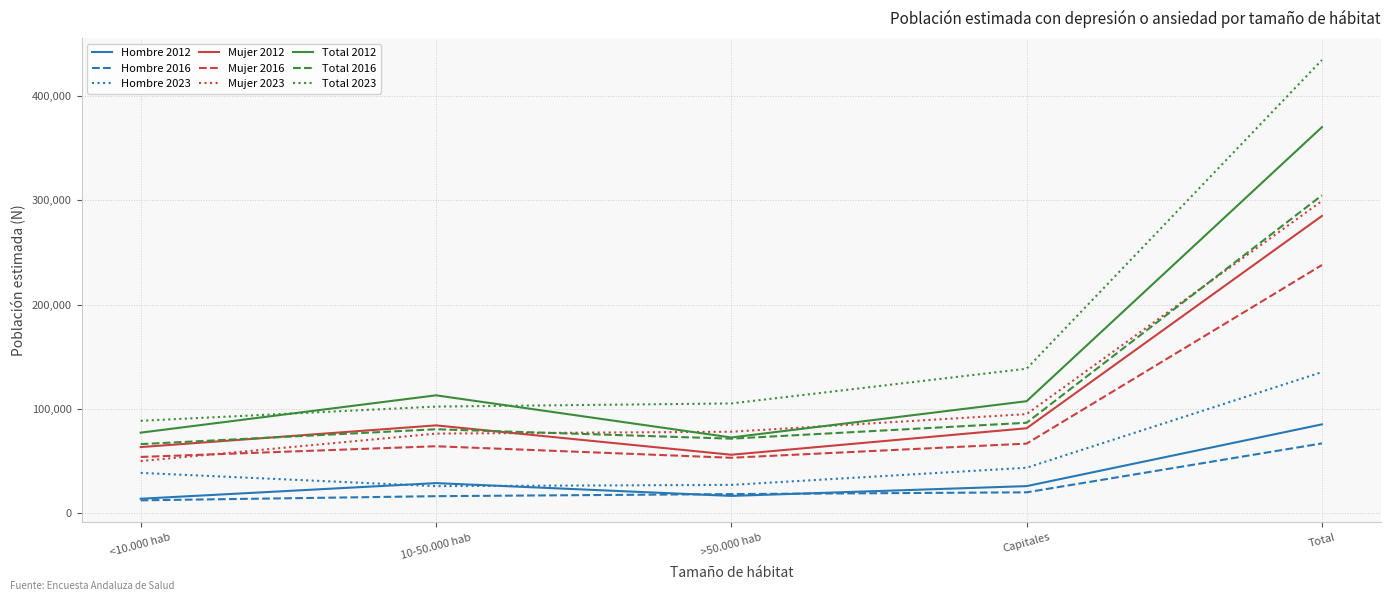

What is the maximum value shown in the chart?

434548